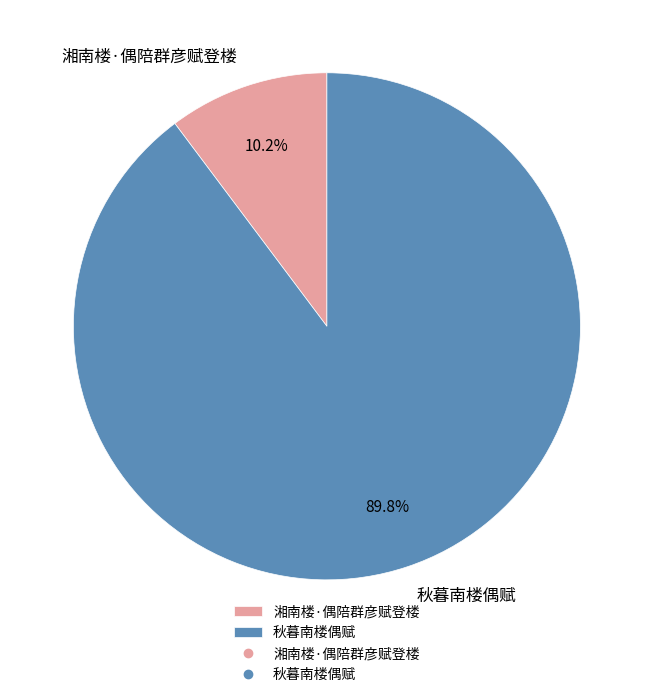

Between 湘南楼·偶陪群彦赋登楼 and 秋暮南楼偶赋, which is larger?

秋暮南楼偶赋